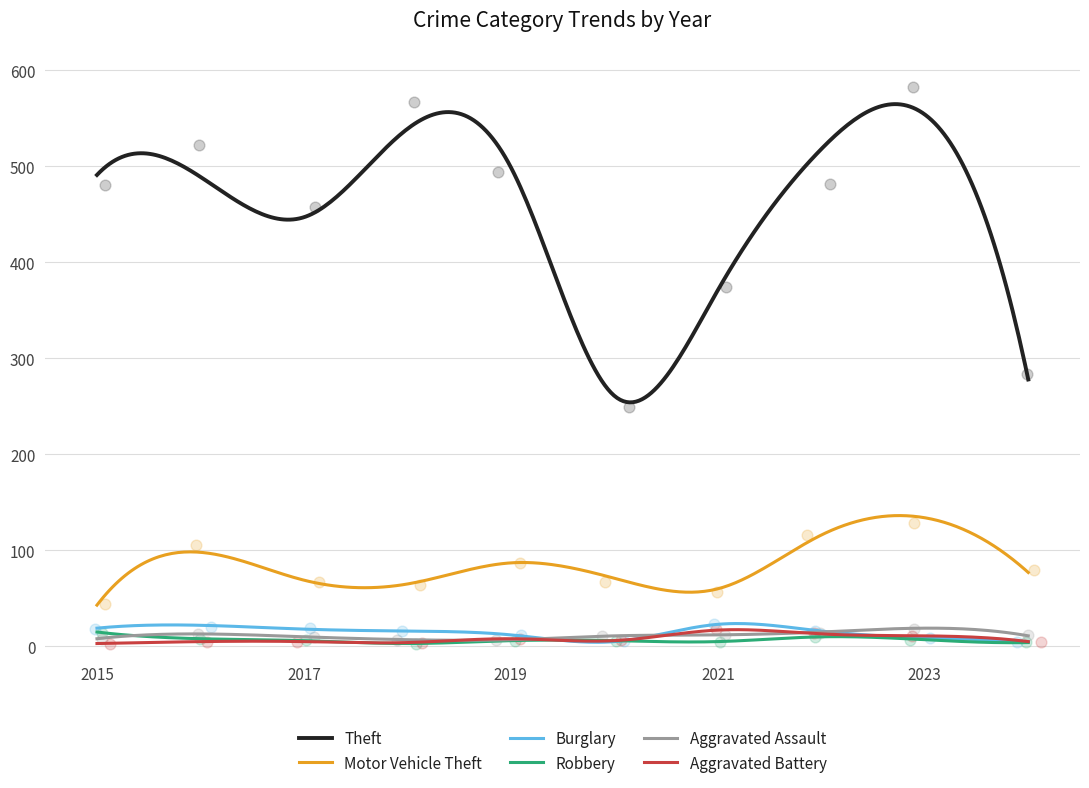

Which series contains the lowest Y value?

Robbery